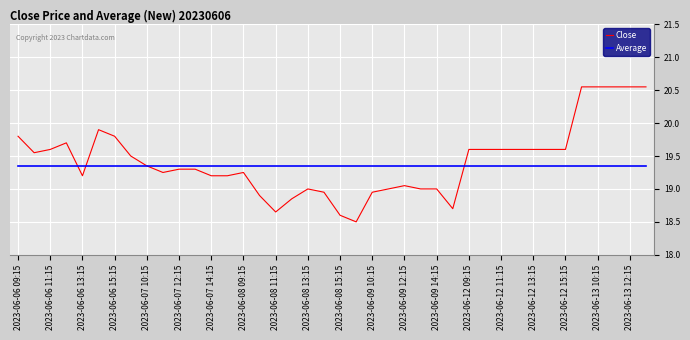

What is the minimum value shown in the chart?

18.5